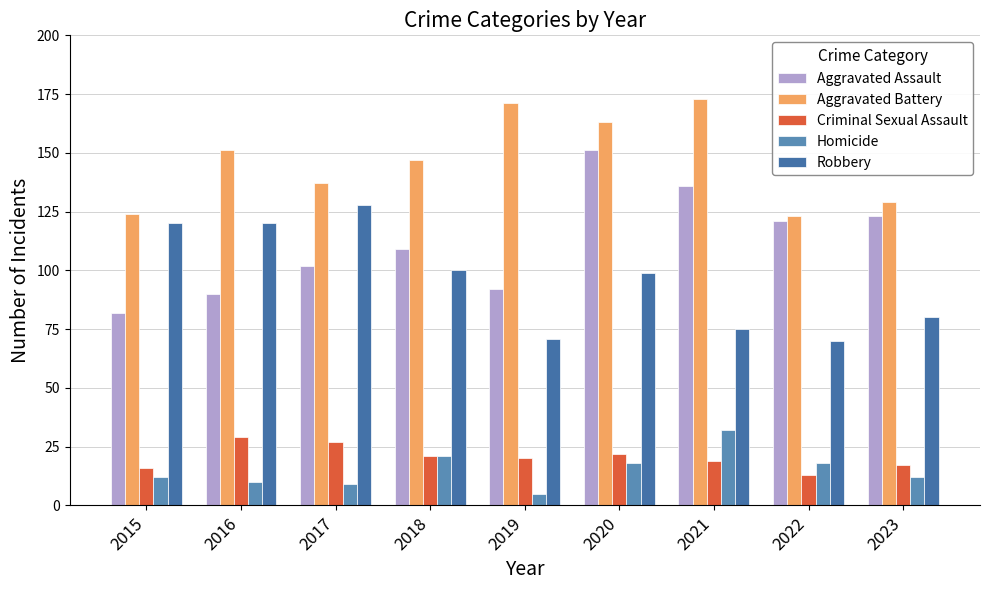

Rank the series by their maximum value, from highest to lowest.

Aggravated Battery, Aggravated Assault, Robbery, Homicide, Criminal Sexual Assault